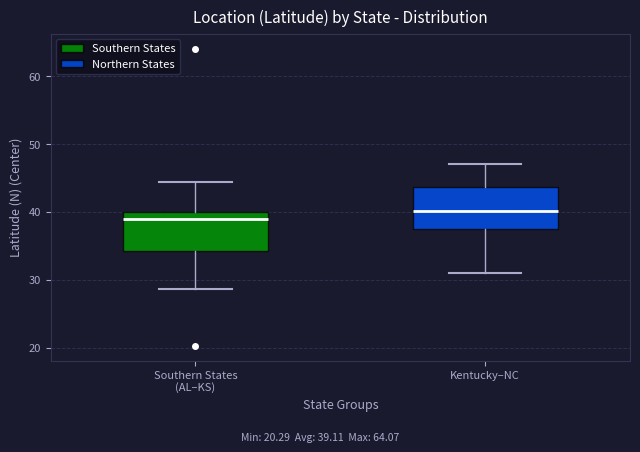

Where does the upper whisker of the box for Southern States (AL–KS) end on the y-axis? The values are not printed on the chart, so give them approximately, as read against the axis.

44